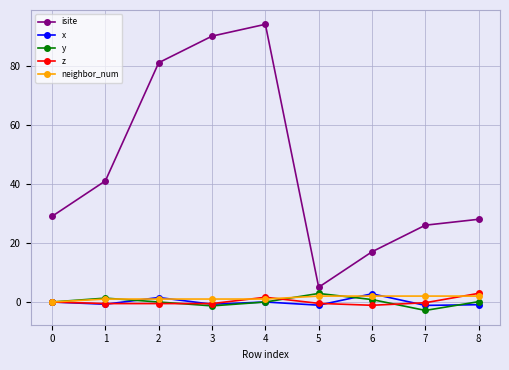

At which label is isite closest to 49?

1